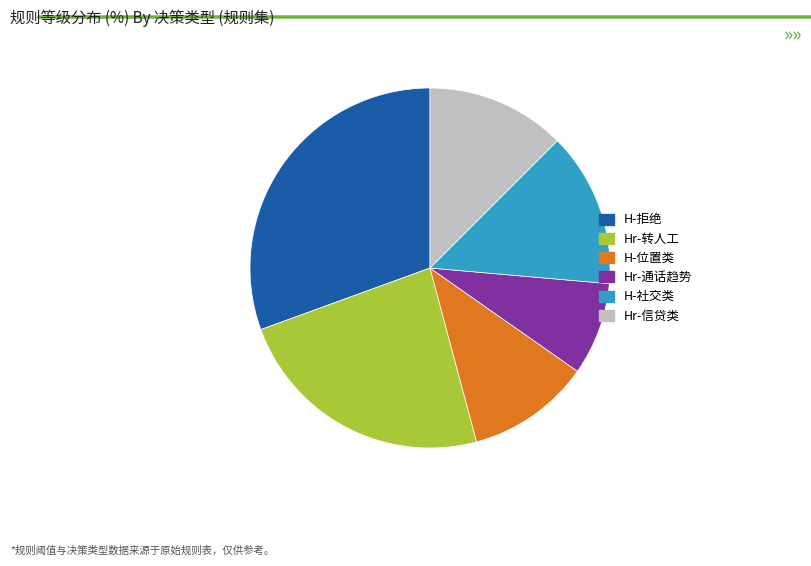

Combined, do Hr-信贷类 and H-社交类 account for over 50%?

No